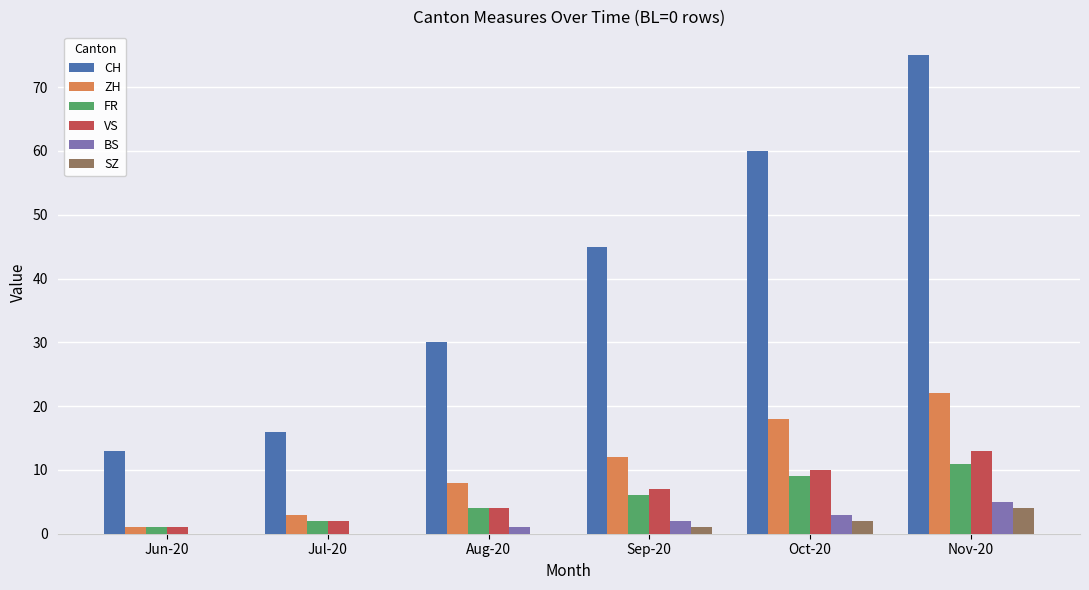

What is the greatest value displayed?

75